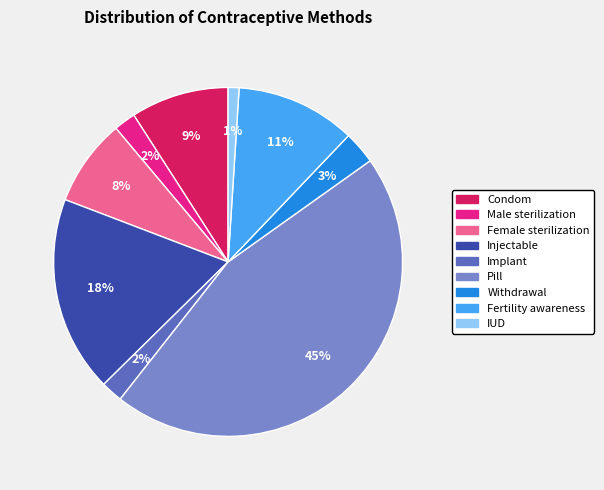

The Pill slice represents 59% of the pie. True or false?

False